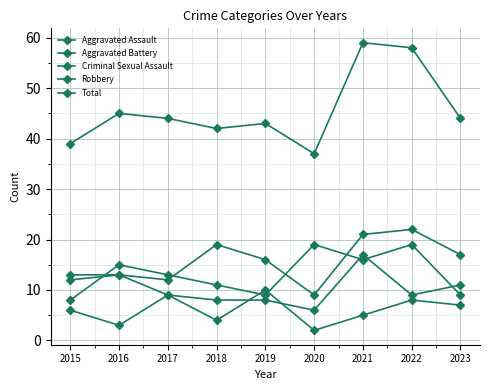

After their last crossing, which series has the higher values: Robbery or Aggravated Battery?

Aggravated Battery